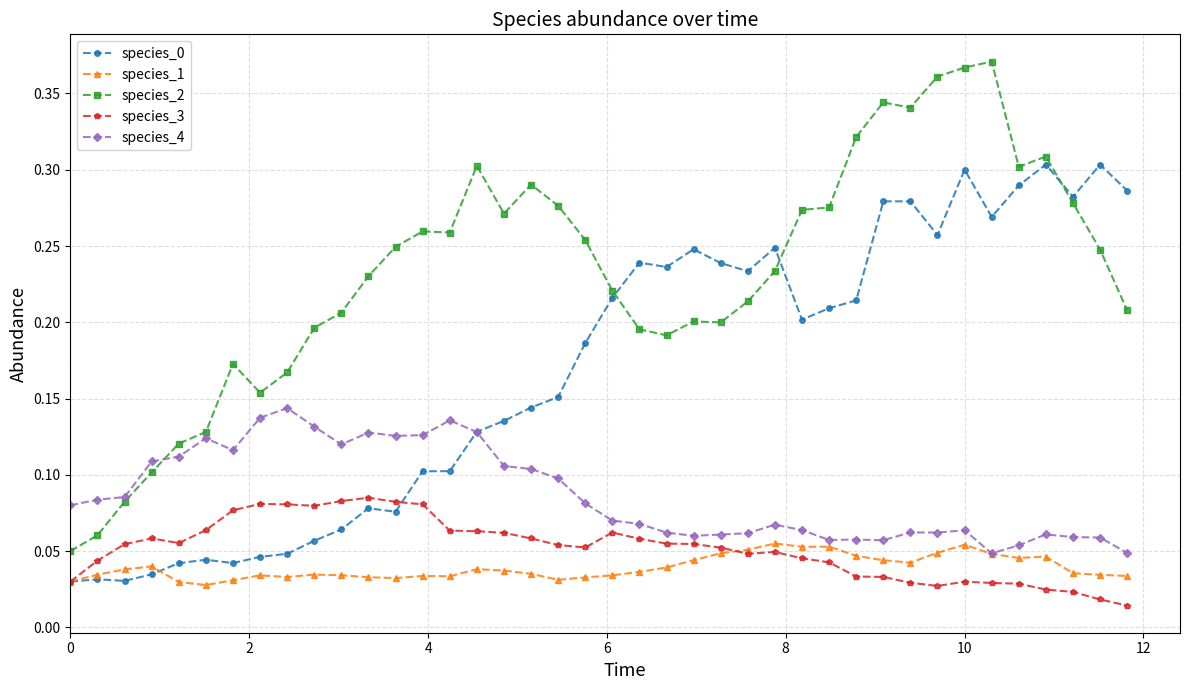

In species_1, how many points are higher than both neighbors (excluding endpoints)?

9